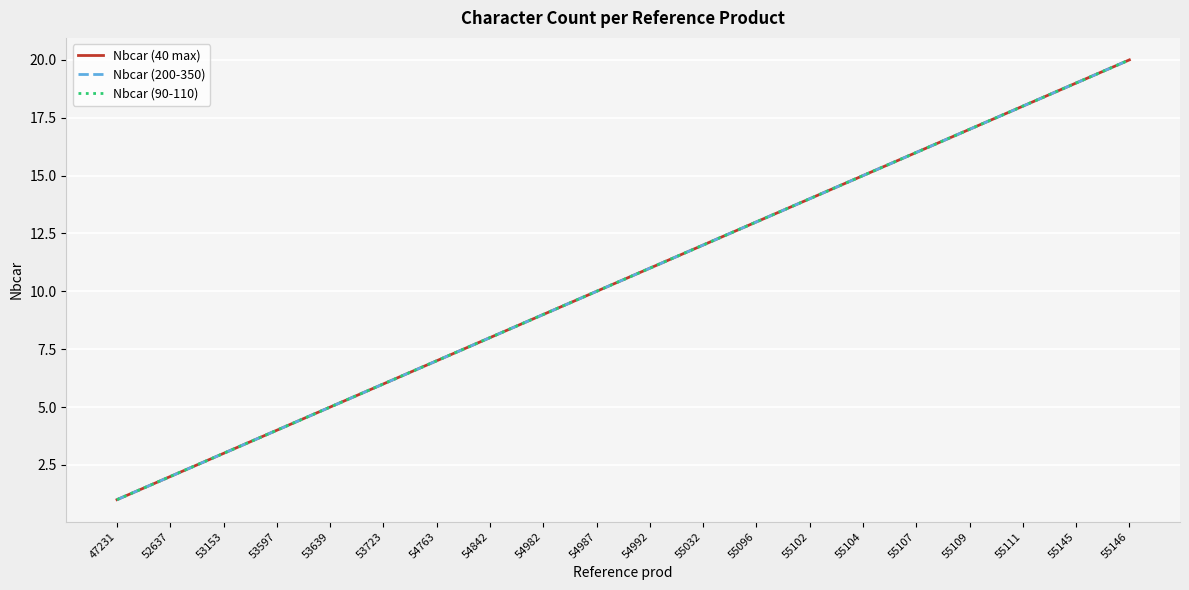

True or false: Nbcar (40 max) and Nbcar (200-350) intersect in this chart.

False